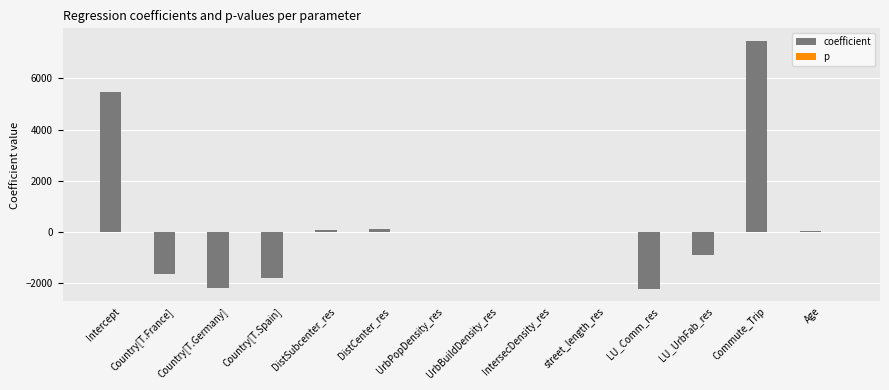

The value of coefficient at UrbBuildDensity_res is -0.0. True or false?

True